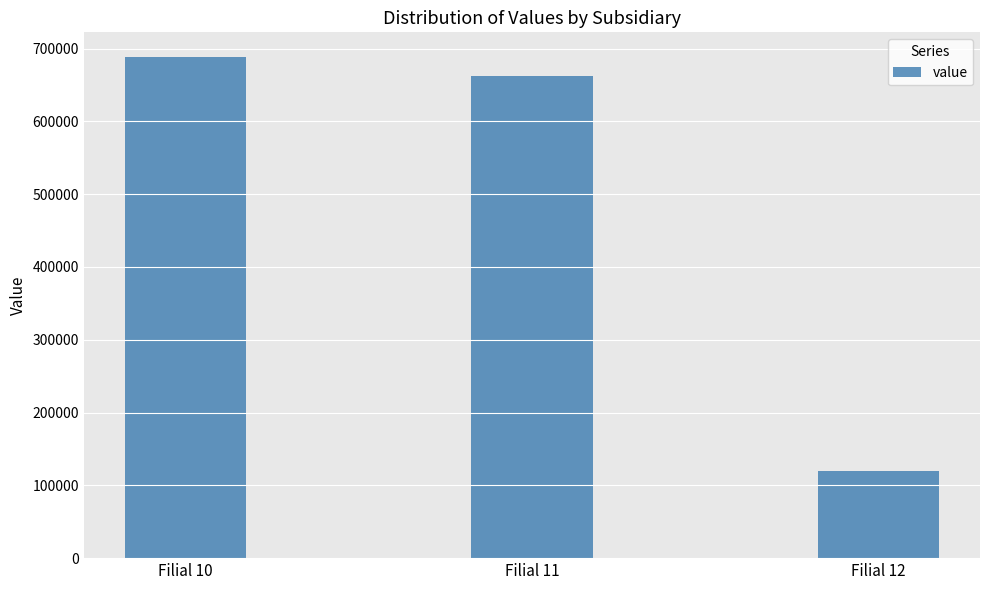

Reading left to right, what are all the values shown in this chart?

687891.8	662262.5	120028.3